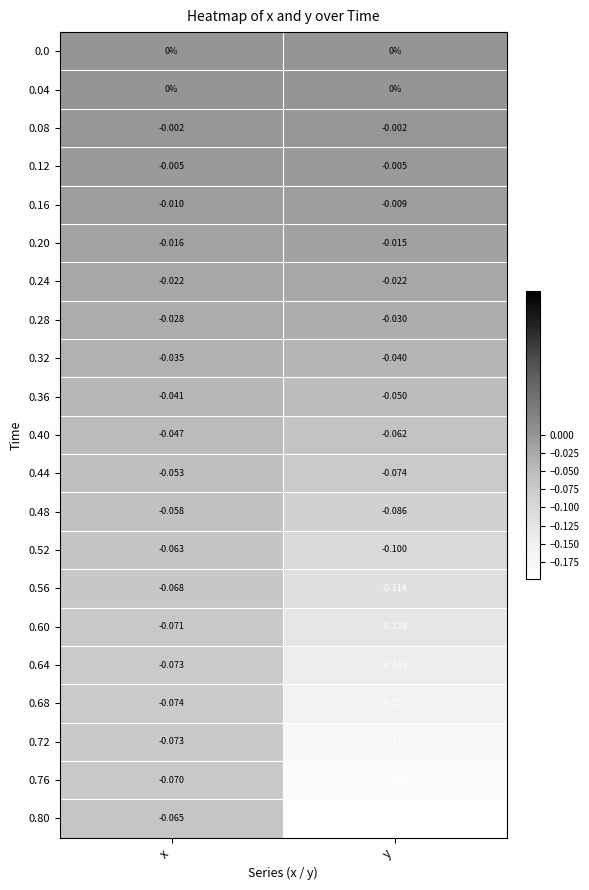

Between x and y, which series saw the biggest shift?

0.80